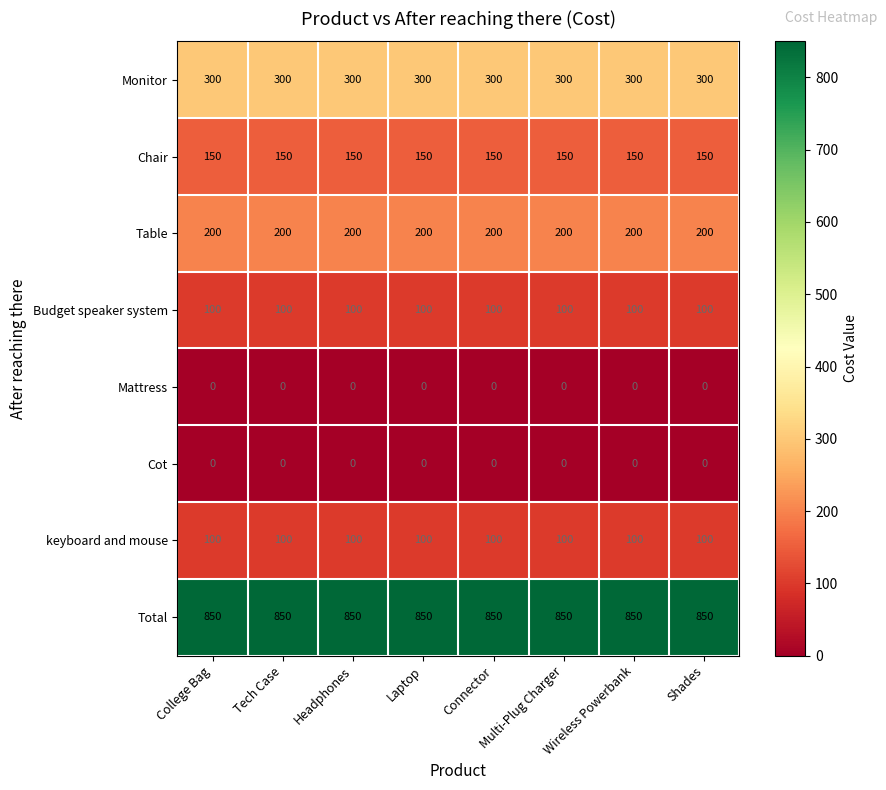

What is the total value across all series at Laptop?

1700